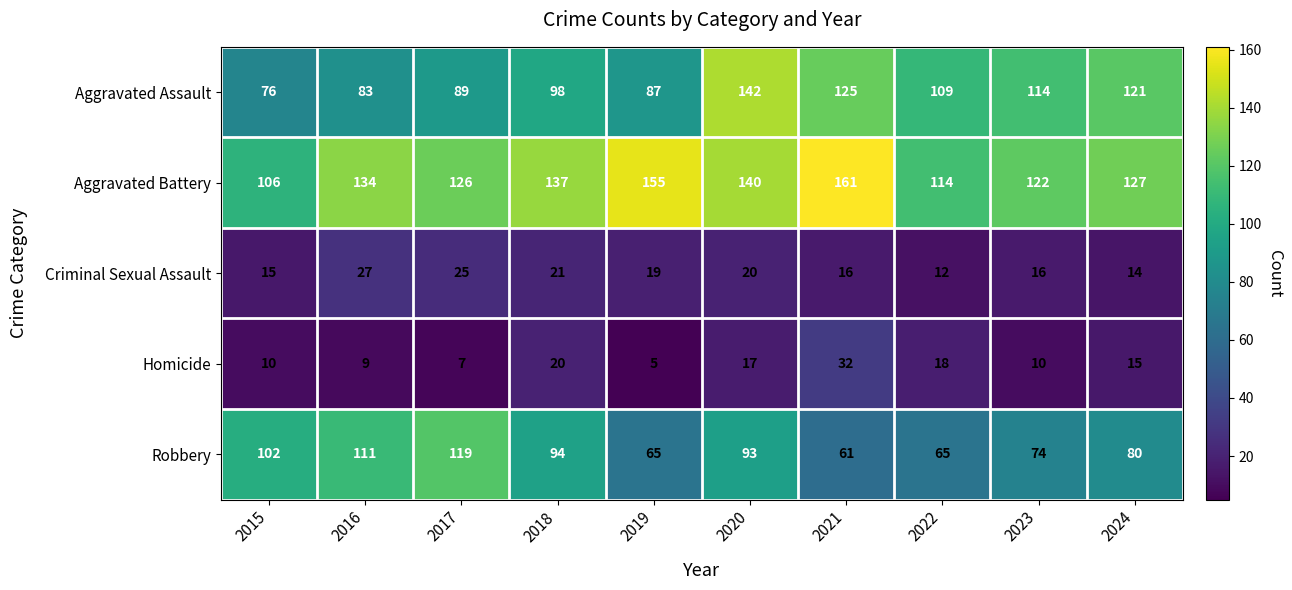

What is the approximate value of Aggravated Battery at 2024?

127